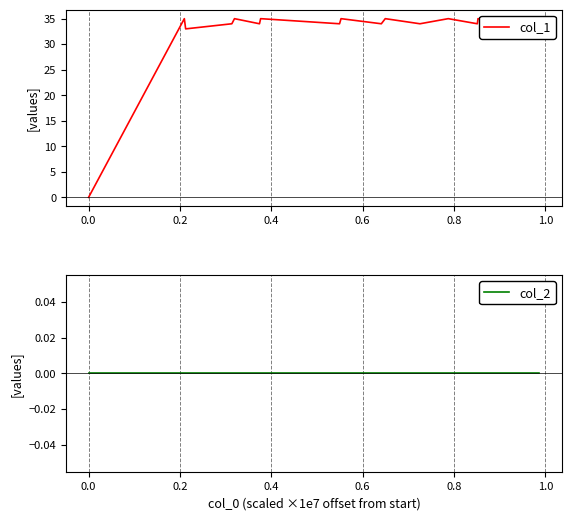

Does the chart display data point markers on the line(s)?

No